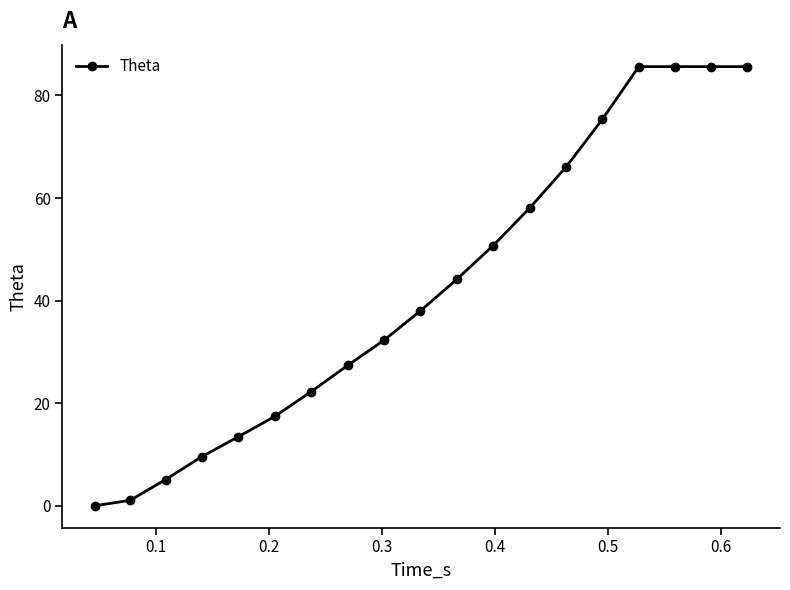

What is the value of the 8th point from the left?

27.3